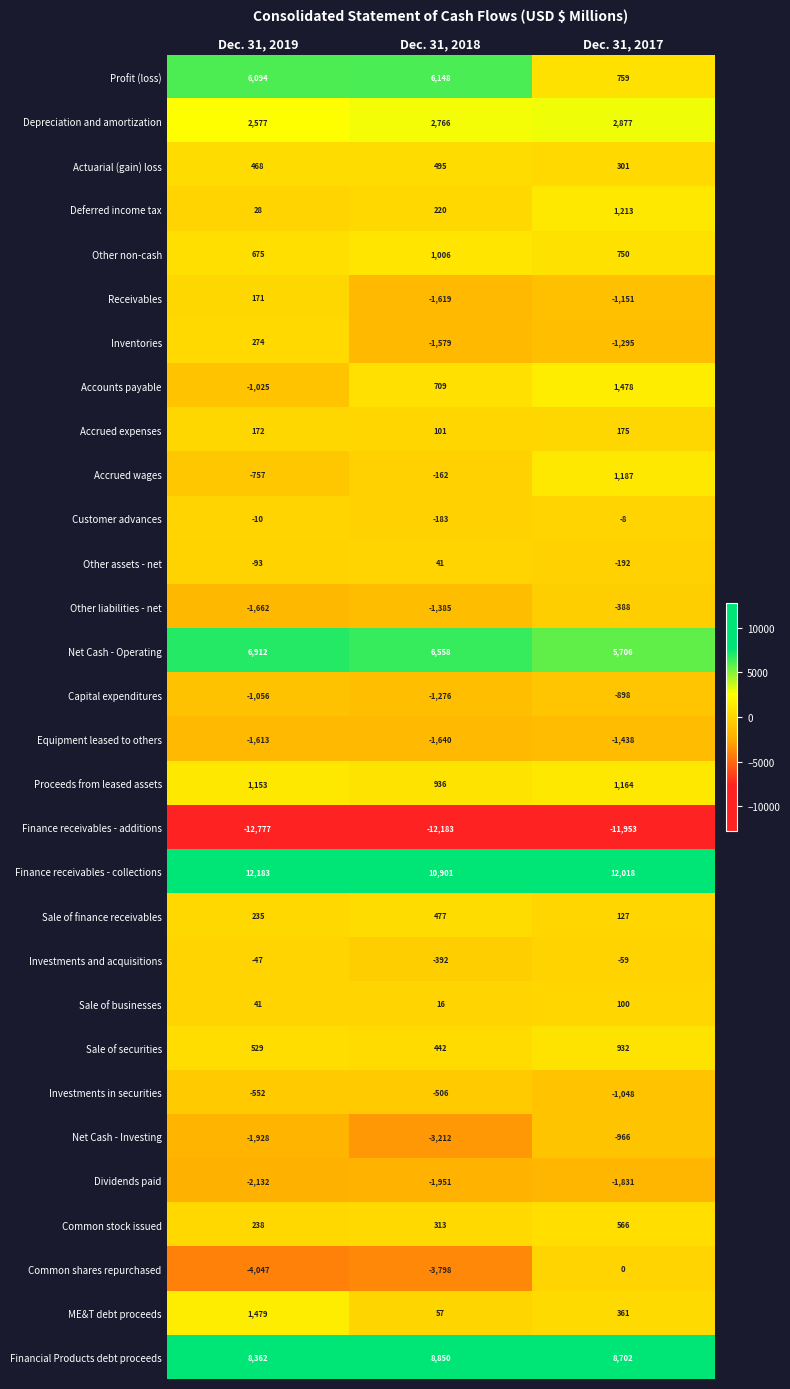

How many Accrued wages values are between -757 and 1187?

3